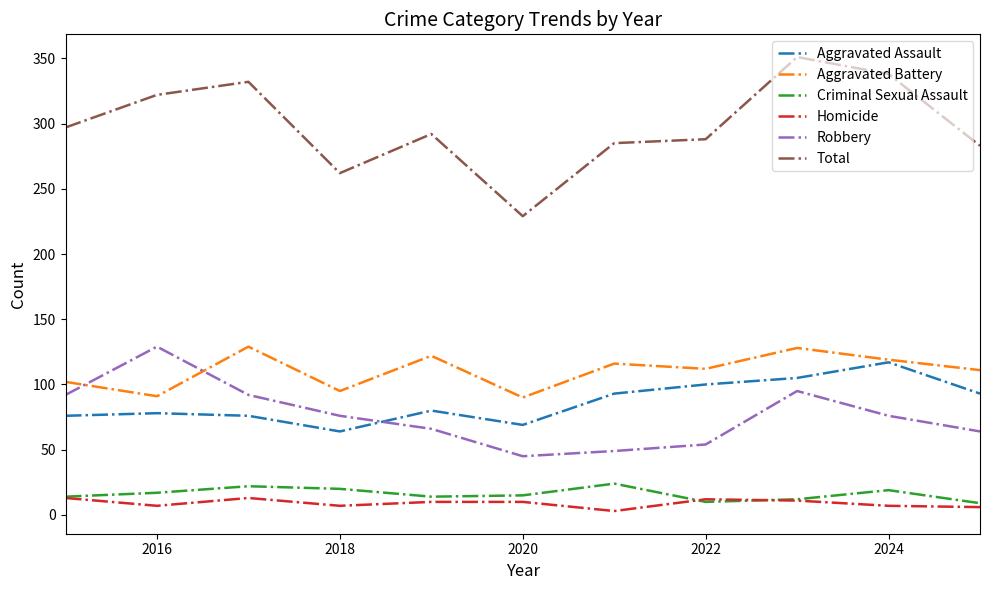

True or false: Aggravated Battery and Total intersect in this chart.

False